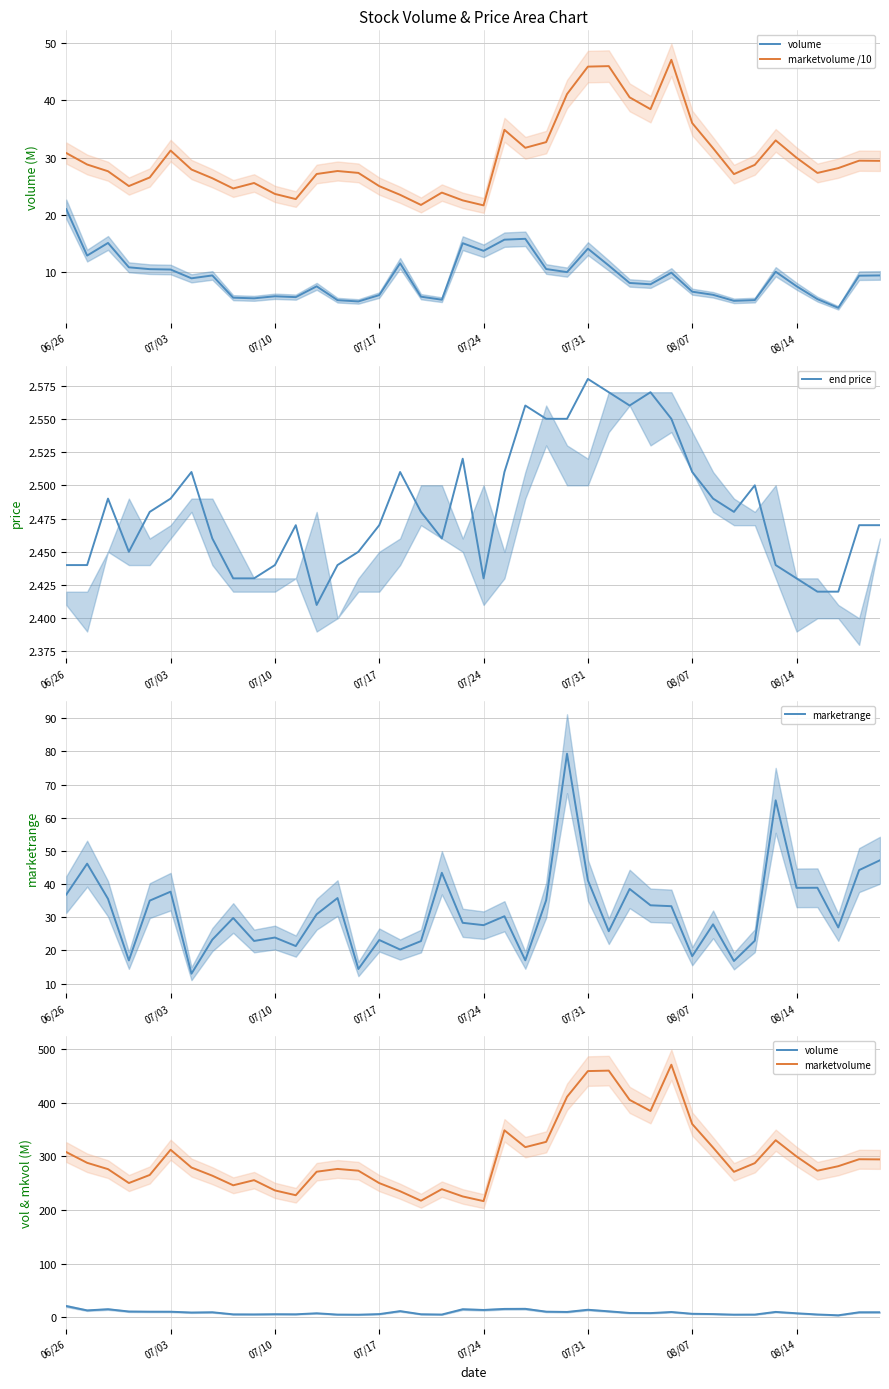

Rank the series by their maximum value, from highest to lowest.

marketvolume, marketrange, marketvolume /10, volume, end price